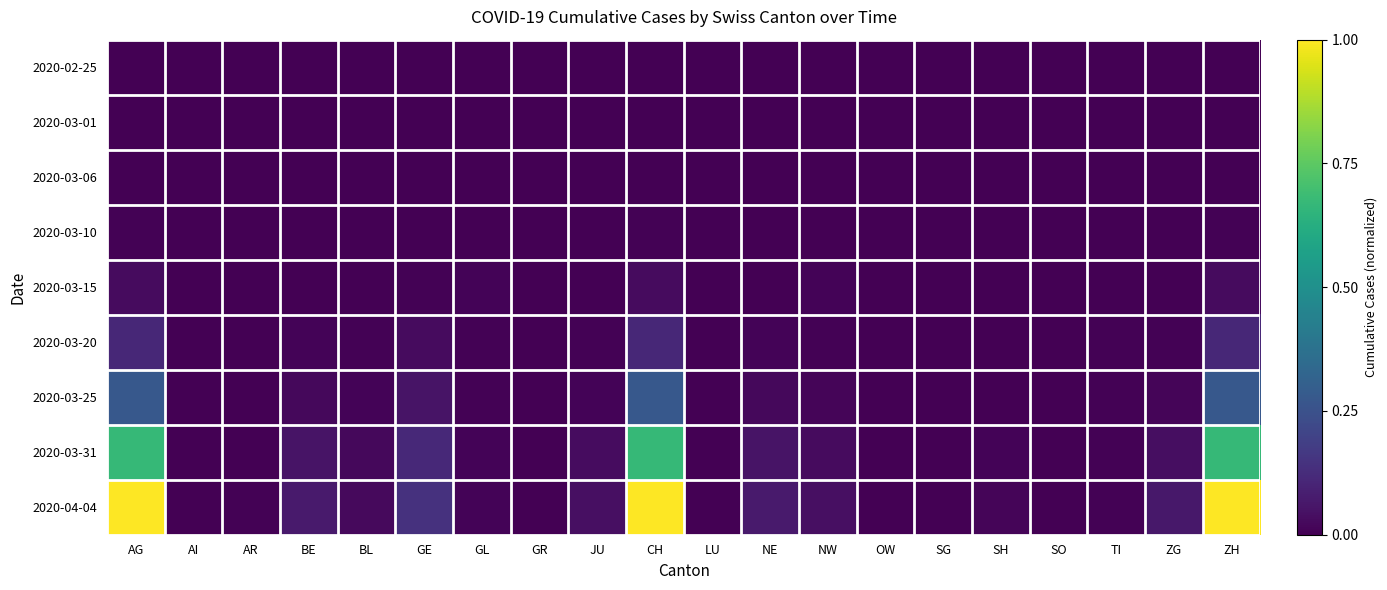

Reading right to left, what are all the values shown in this chart?

2020-02-25: ZH=0.0	ZG=0.0	TI=0.0	SO=0.0	SH=0.0	SG=0.0	OW=0.0	NW=0.0	NE=0.0	LU=0.0	CH=0.0	JU=0.0	GR=0.0	GL=0.0	GE=0.0	BL=0.0	BE=0.0	AR=0.0	AI=0.0	AG=0.0
2020-03-01: ZH=0.0	ZG=0.0	TI=0.0	SO=0.0	SH=0.0	SG=0.0	OW=0.0	NW=0.0	NE=0.0	LU=0.0	CH=0.0	JU=0.0	GR=0.0	GL=0.0	GE=0.0	BL=0.0	BE=0.0	AR=0.0	AI=0.0	AG=0.0
2020-03-06: ZH=0.0	ZG=0.0	TI=0.0	SO=0.0	SH=0.0	SG=0.0	OW=0.0	NW=0.0	NE=0.0	LU=0.0	CH=0.0	JU=0.0	GR=0.0	GL=0.0	GE=0.0	BL=0.0	BE=0.0	AR=0.0	AI=0.0	AG=0.0
2020-03-10: ZH=0.0	ZG=0.0	TI=0.0	SO=0.0	SH=0.0	SG=0.0	OW=0.0	NW=0.0	NE=0.0	LU=0.0	CH=0.0	JU=0.0	GR=0.0	GL=0.0	GE=0.0	BL=0.0	BE=0.0	AR=0.0	AI=0.0	AG=0.0
2020-03-15: ZH=0.0	ZG=0.0	TI=0.0	SO=0.0	SH=0.0	SG=0.0	OW=0.0	NW=0.0	NE=0.0	LU=0.0	CH=0.0	JU=0.0	GR=0.0	GL=0.0	GE=0.0	BL=0.0	BE=0.0	AR=0.0	AI=0.0	AG=0.0
2020-03-20: ZH=0.1	ZG=0.0	TI=0.0	SO=0.0	SH=0.0	SG=0.0	OW=0.0	NW=0.0	NE=0.0	LU=0.0	CH=0.1	JU=0.0	GR=0.0	GL=0.0	GE=0.0	BL=0.0	BE=0.0	AR=0.0	AI=0.0	AG=0.1
2020-03-25: ZH=0.3	ZG=0.0	TI=0.0	SO=0.0	SH=0.0	SG=0.0	OW=0.0	NW=0.0	NE=0.0	LU=0.0	CH=0.3	JU=0.0	GR=0.0	GL=0.0	GE=0.1	BL=0.0	BE=0.0	AR=0.0	AI=0.0	AG=0.3
2020-03-31: ZH=0.7	ZG=0.0	TI=0.0	SO=0.0	SH=0.0	SG=0.0	OW=0.0	NW=0.0	NE=0.1	LU=0.0	CH=0.7	JU=0.0	GR=0.0	GL=0.0	GE=0.1	BL=0.0	BE=0.1	AR=0.0	AI=0.0	AG=0.7
2020-04-04: ZH=1.0	ZG=0.1	TI=0.0	SO=0.0	SH=0.0	SG=0.0	OW=0.0	NW=0.0	NE=0.1	LU=0.0	CH=1.0	JU=0.0	GR=0.0	GL=0.0	GE=0.1	BL=0.0	BE=0.1	AR=0.0	AI=0.0	AG=1.0